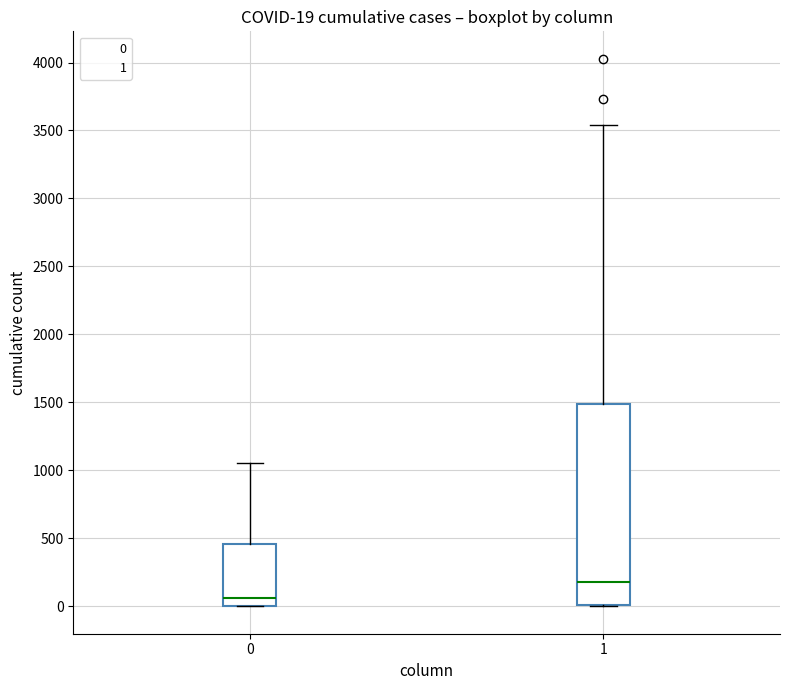

Which box is the tallest, from its lower edge to its upper edge?

1